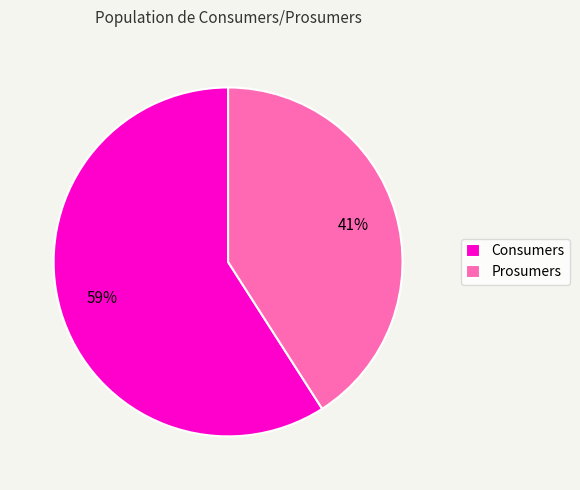

Which category has the smallest portion of the pie?

Prosumers